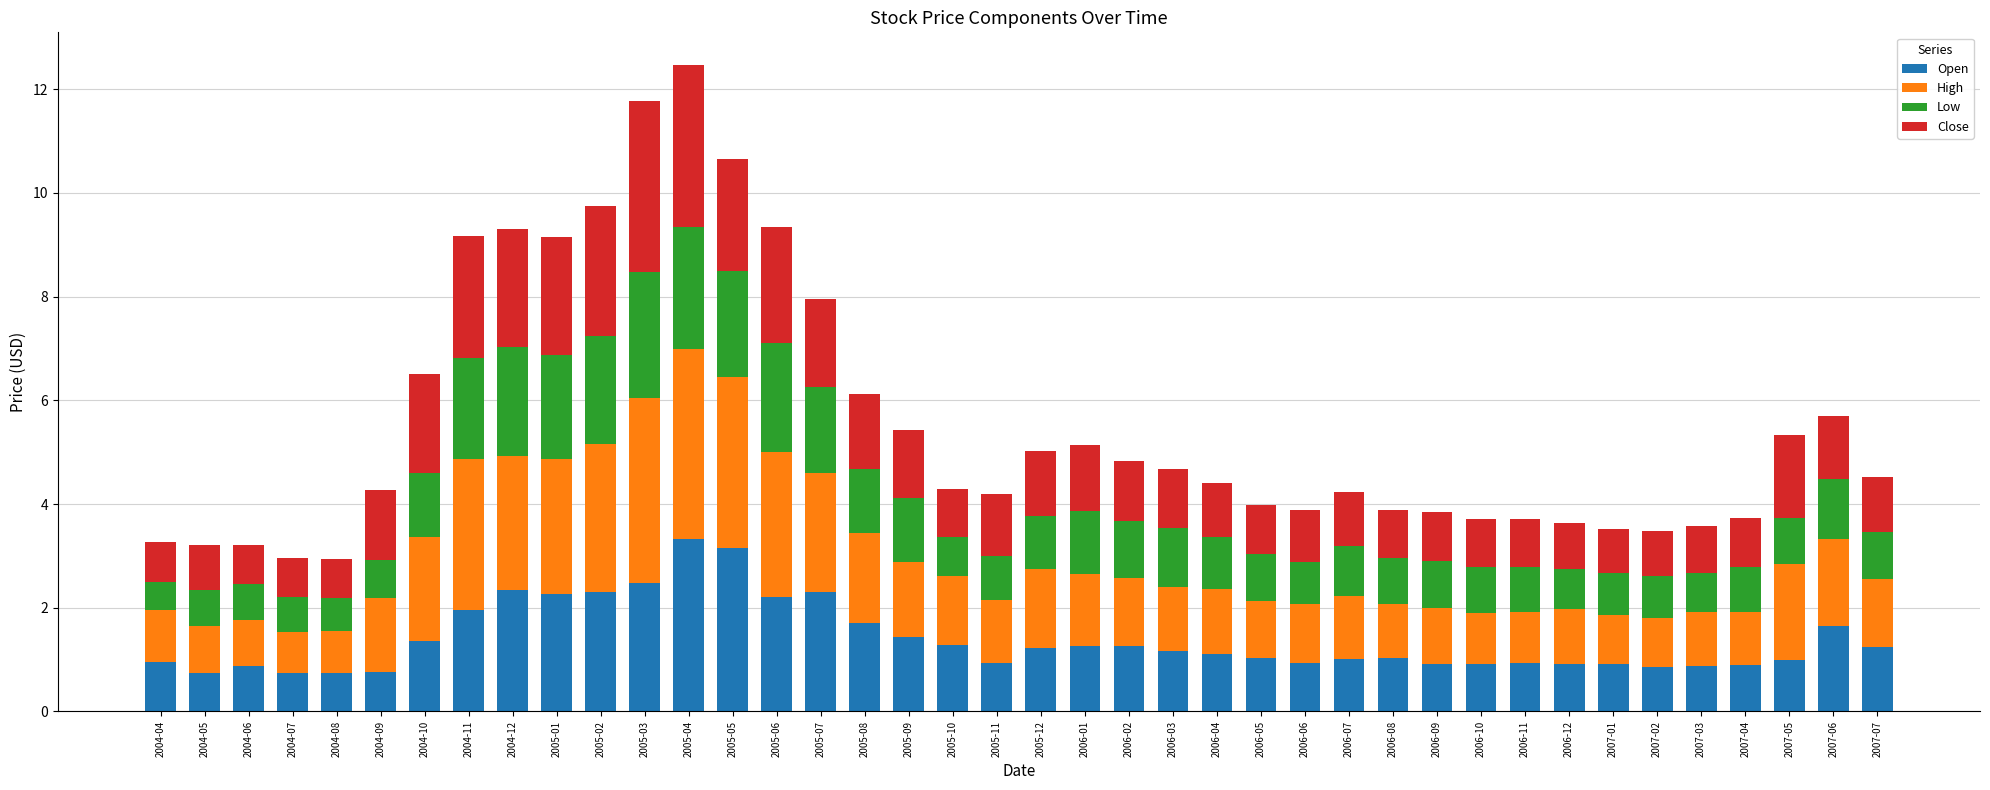

What is the difference between the Open values at 2005-10 and 2006-09?

0.4